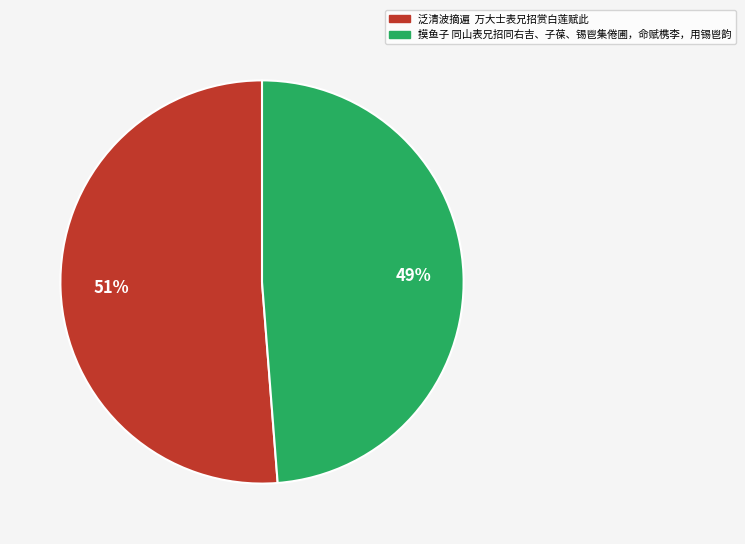

Which category has the biggest portion of the pie?

泛清波摘遍 万大士表兄招赏白莲赋此